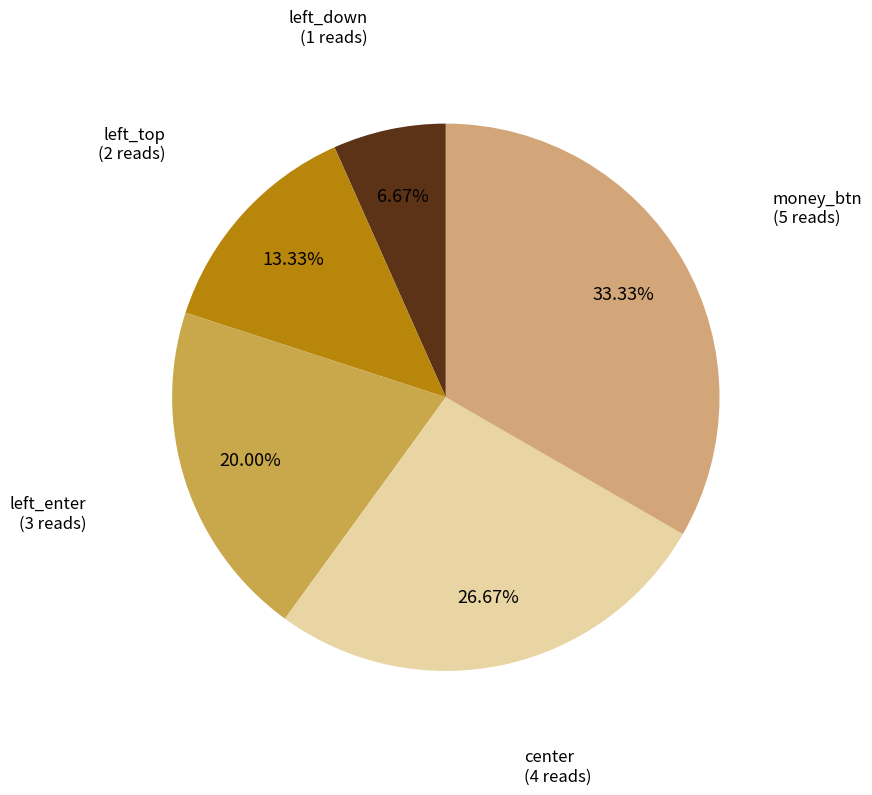

Count the number of slices in the pie.

5